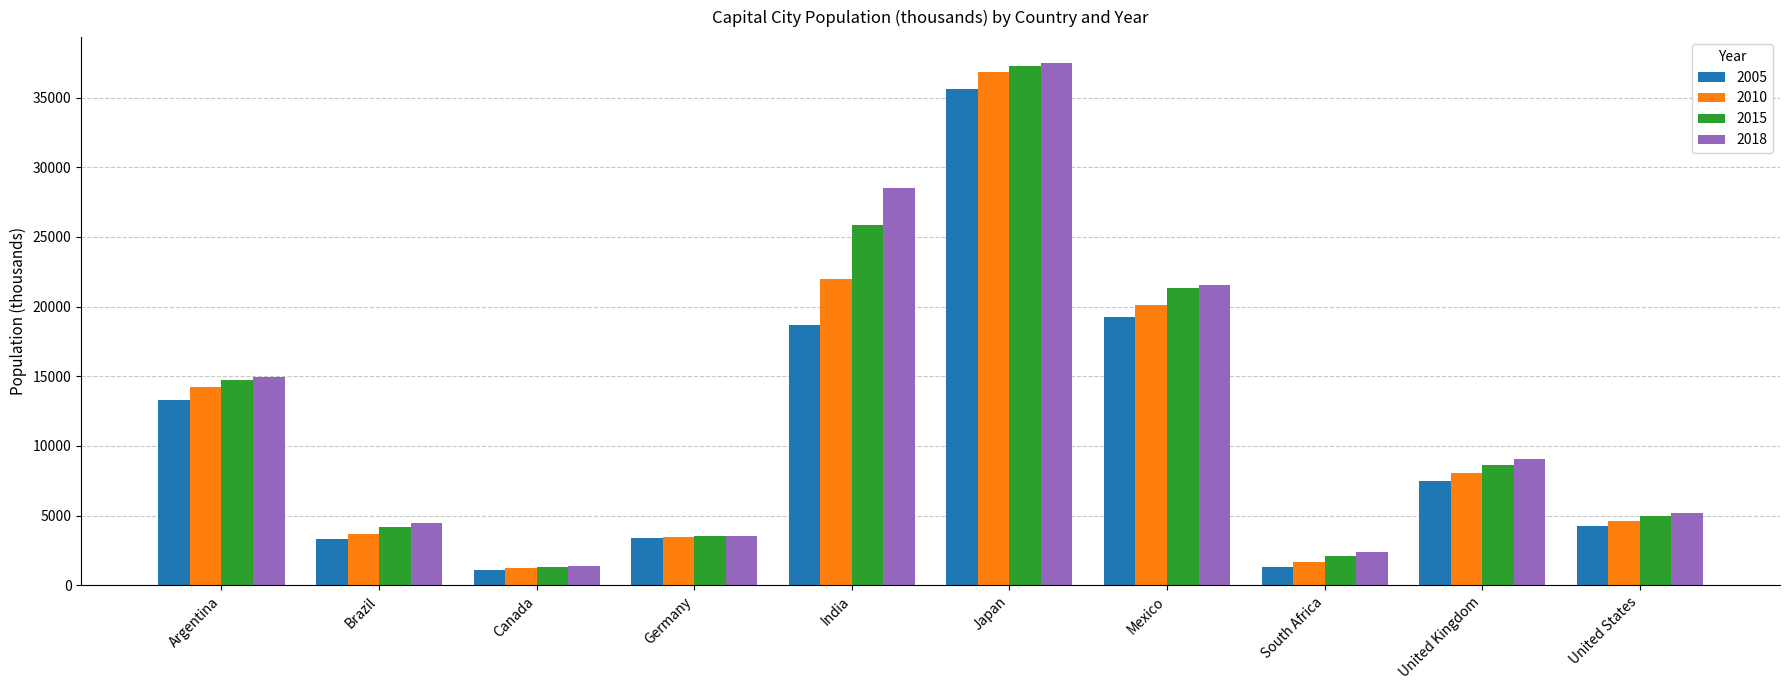

What is the highest value of the 2015 series?

37256